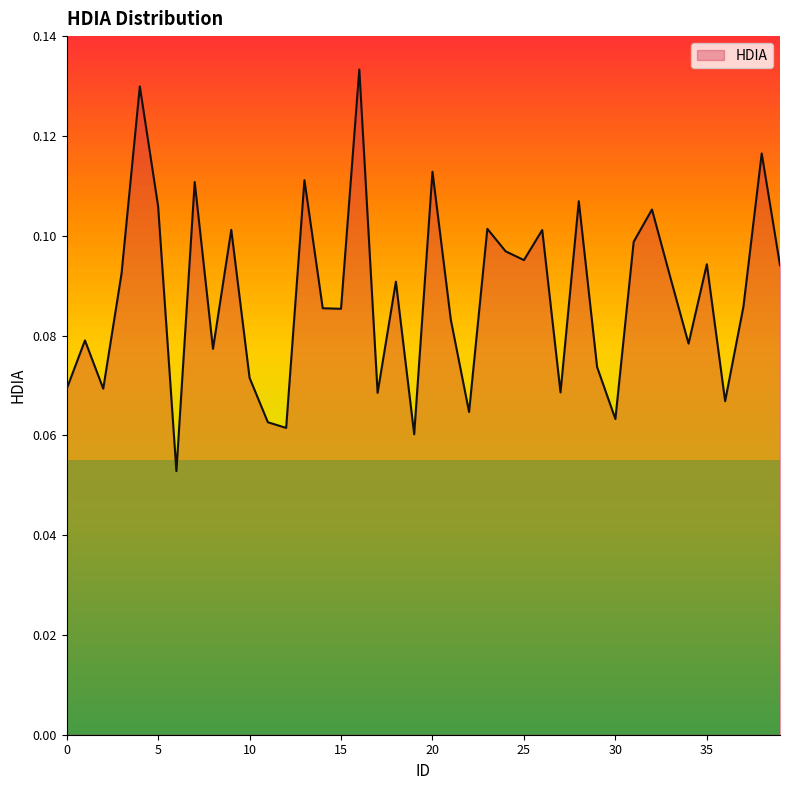

How many series are shown in this chart?

1